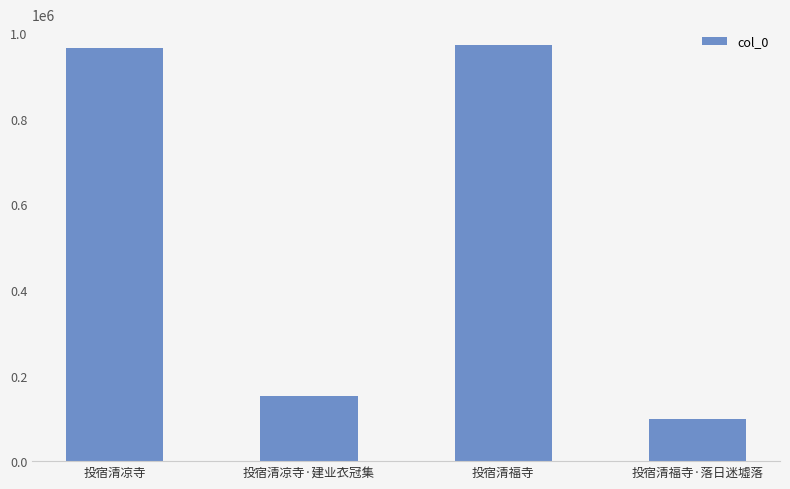

Which label corresponds to the smallest value in the chart?

投宿清福寺·落日迷墟落